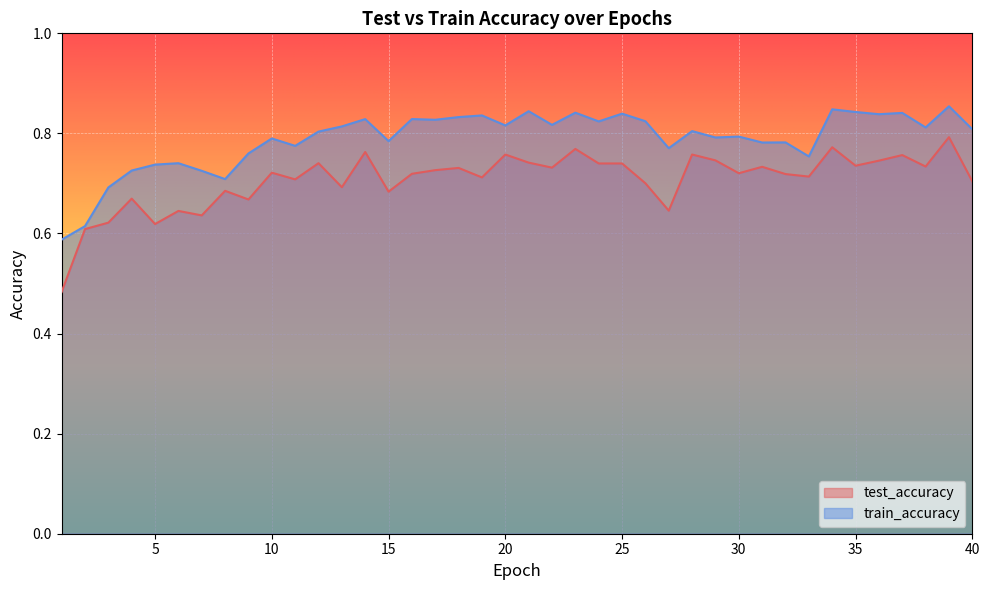

Which series changed the most between 10 and 21?

train_accuracy